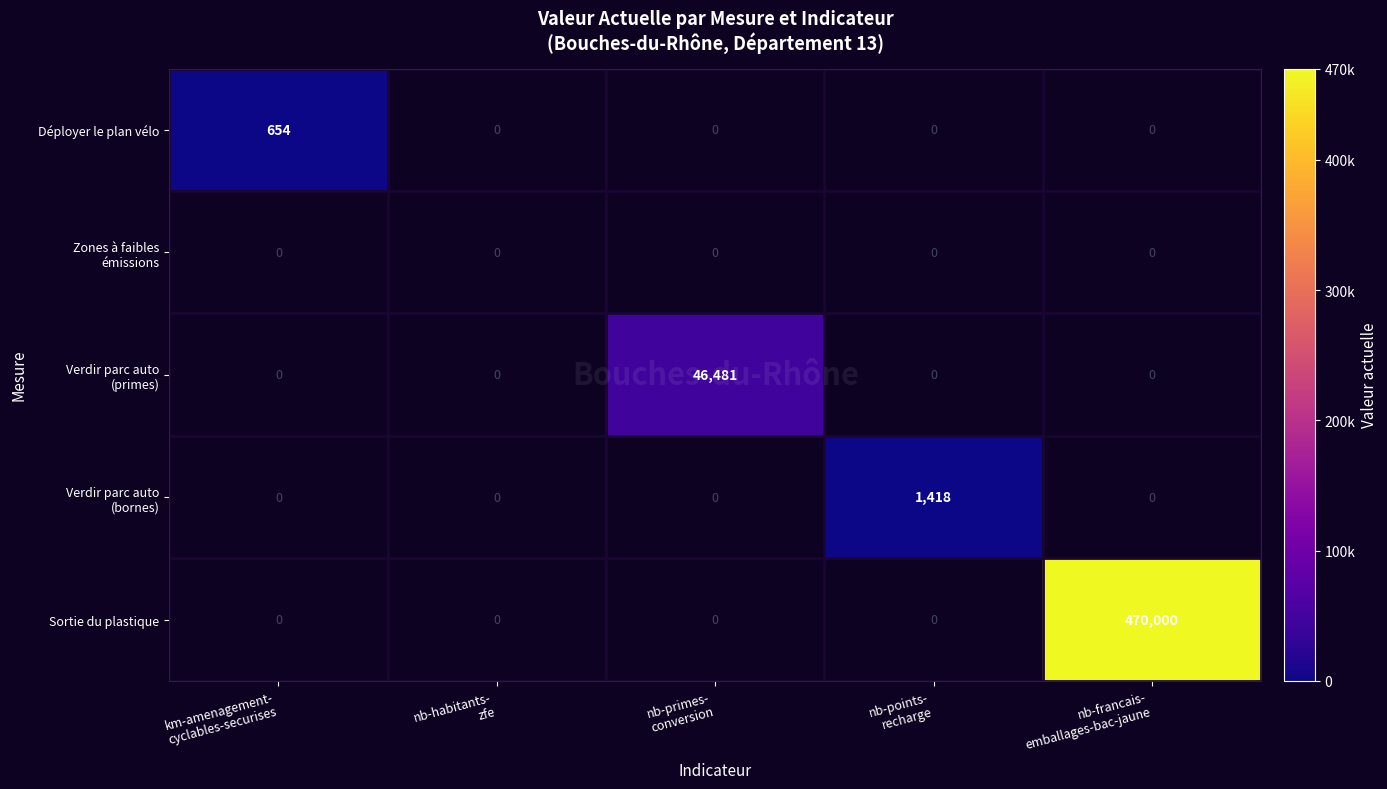

At how many categories does at least one series exceed 163580?

1